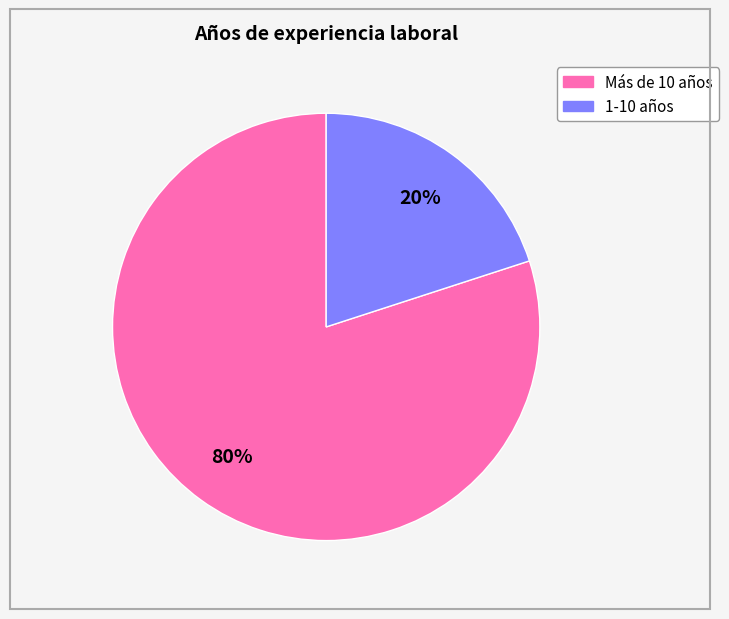

Count the number of slices in the pie.

2